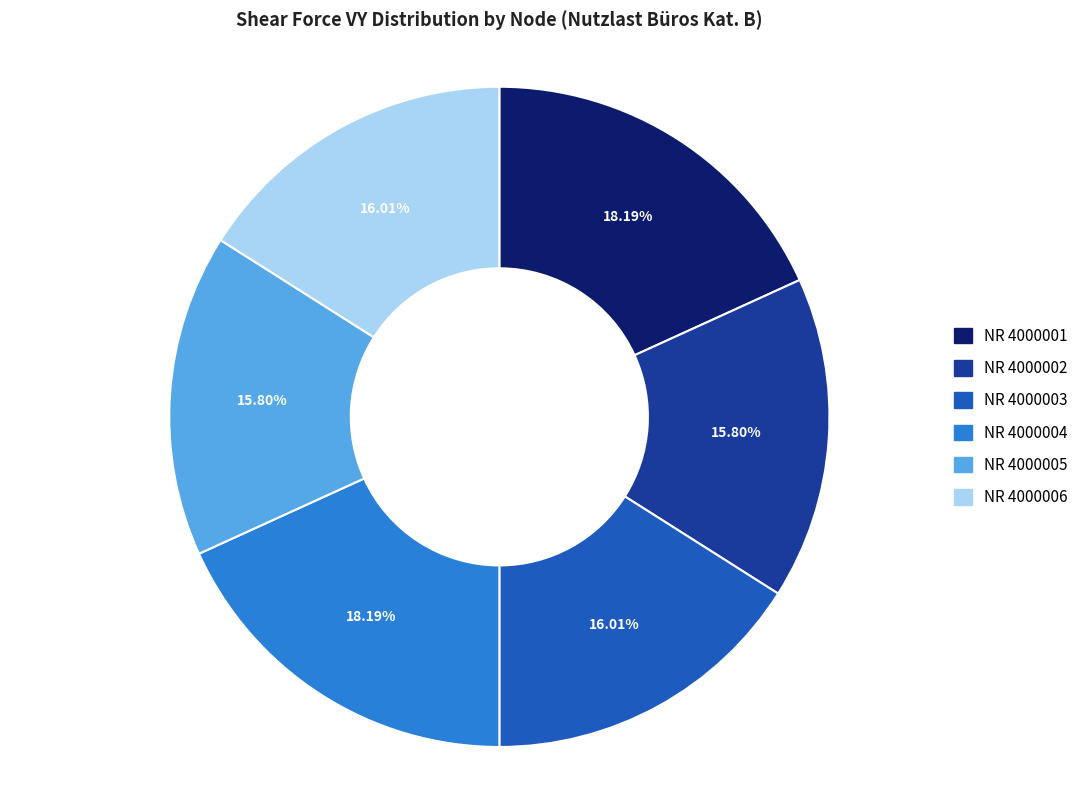

Does any single category account for the majority?

No